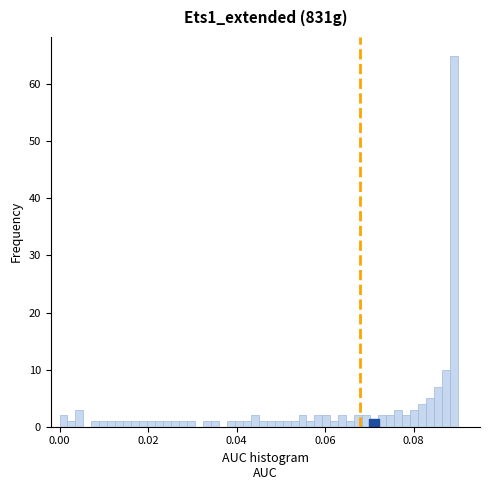

Read against the x-axis, roughly where is the centre of the tallest bar?

0.090